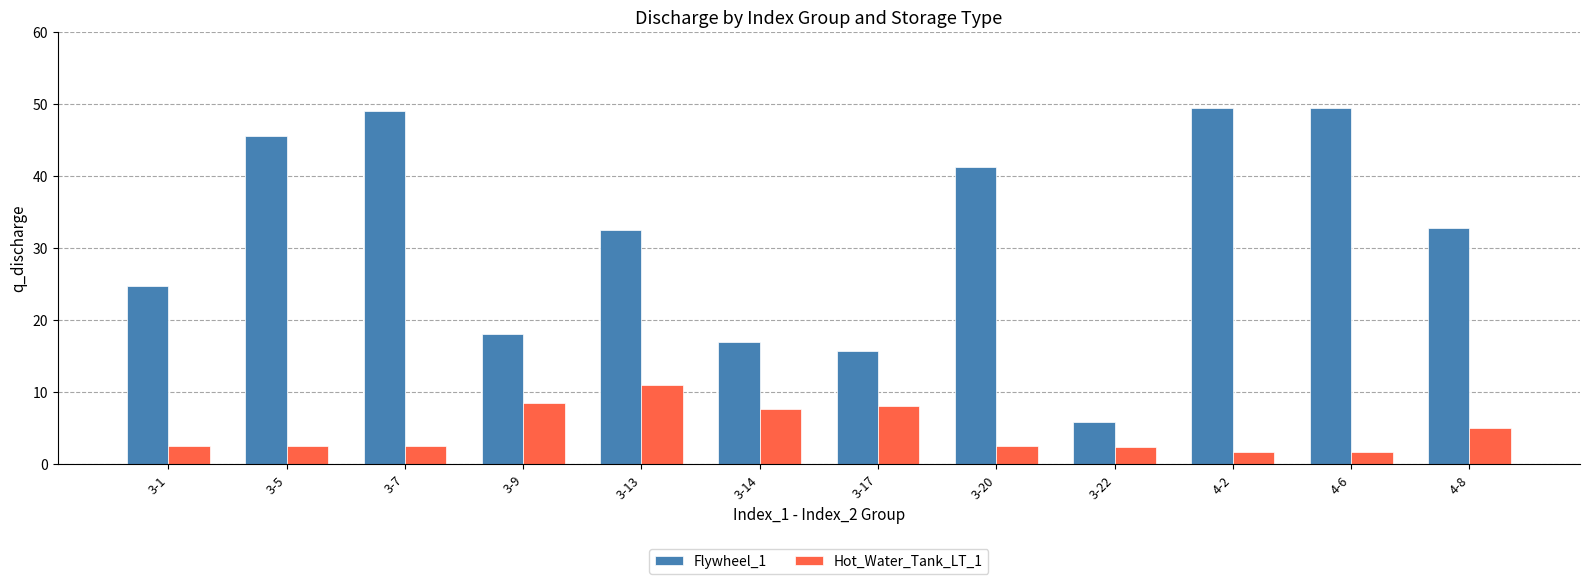

Rank the series by their maximum value, from lowest to highest.

Hot_Water_Tank_LT_1, Flywheel_1